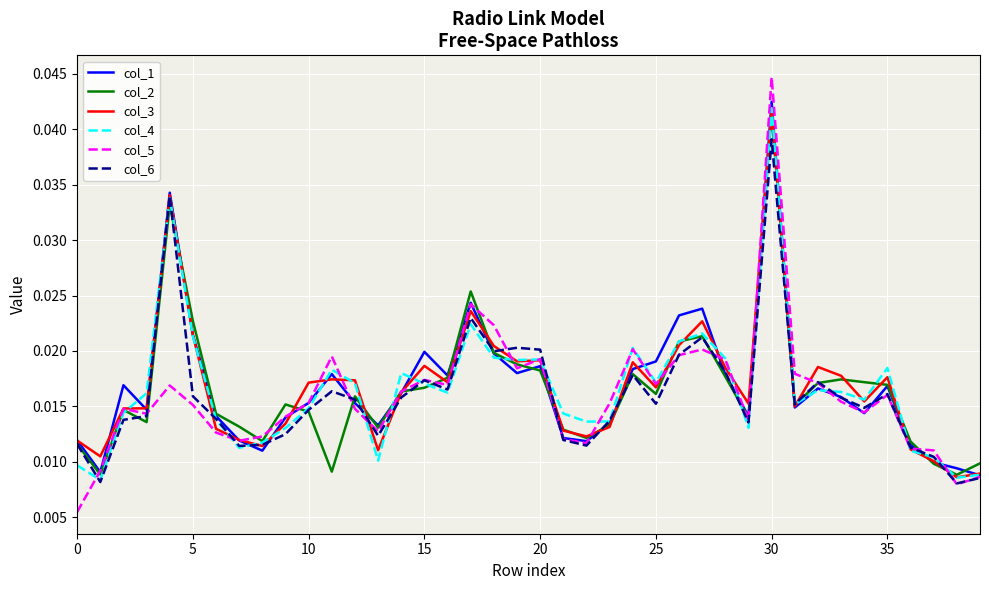

Does the chart display data point markers on the line(s)?

No